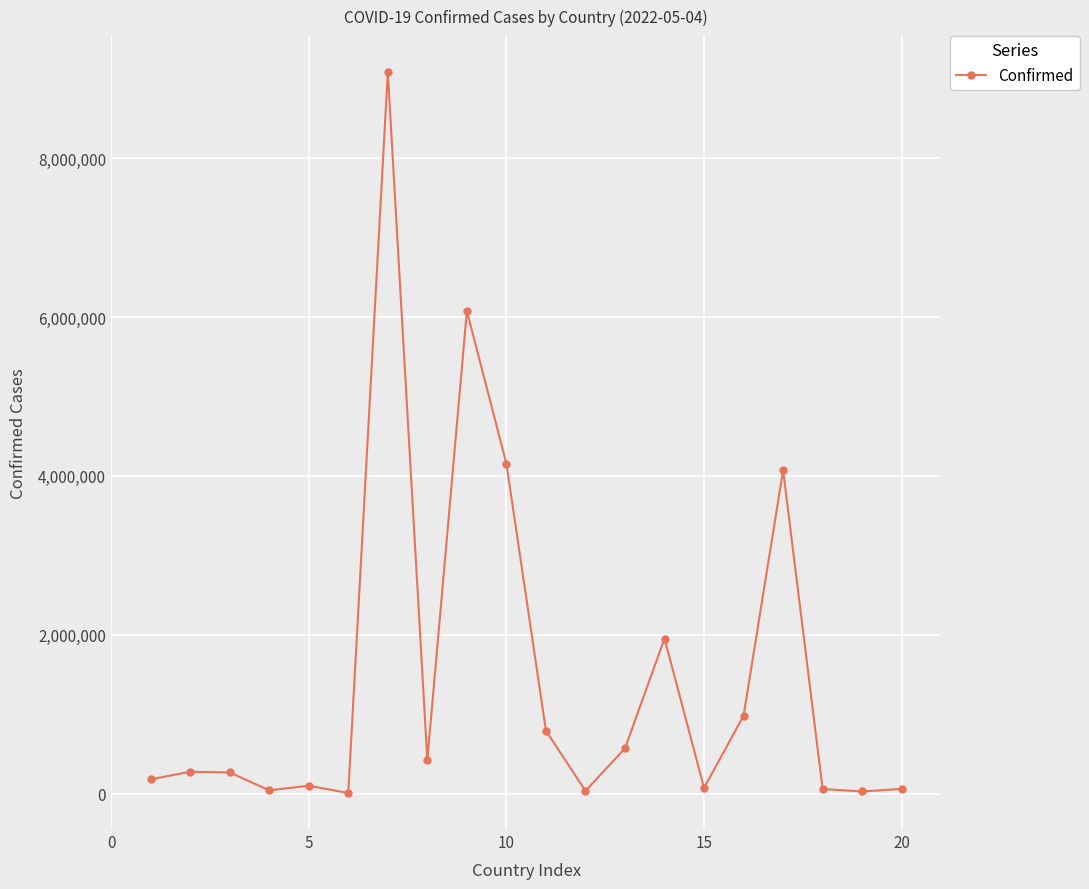

True or false: there are more than 2 points higher than both neighbors.

True